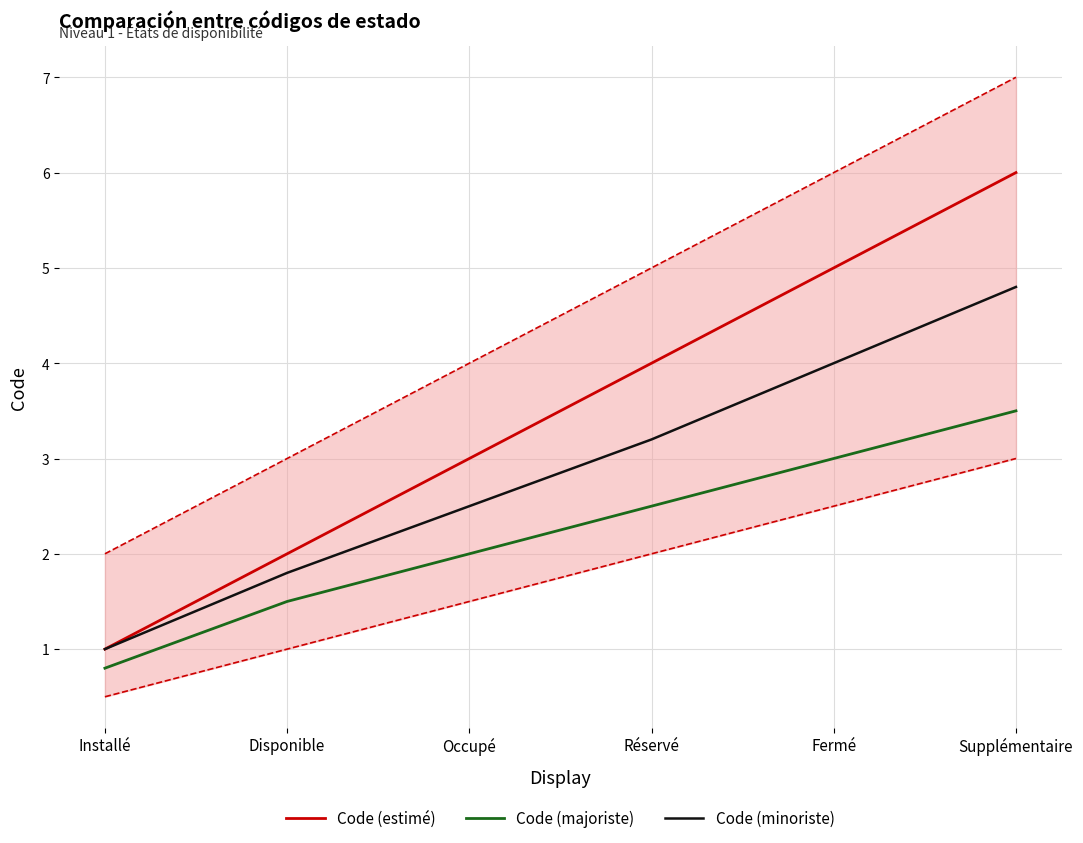

True or false: Code (minoriste) and Code (majoriste) cross at least once.

False